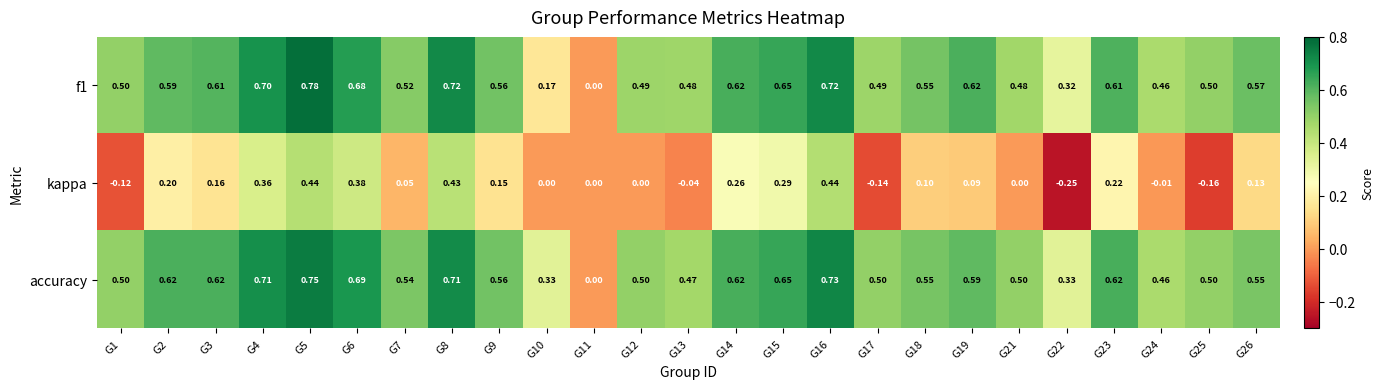

Rank the series by their maximum value, from lowest to highest.

kappa, accuracy, f1